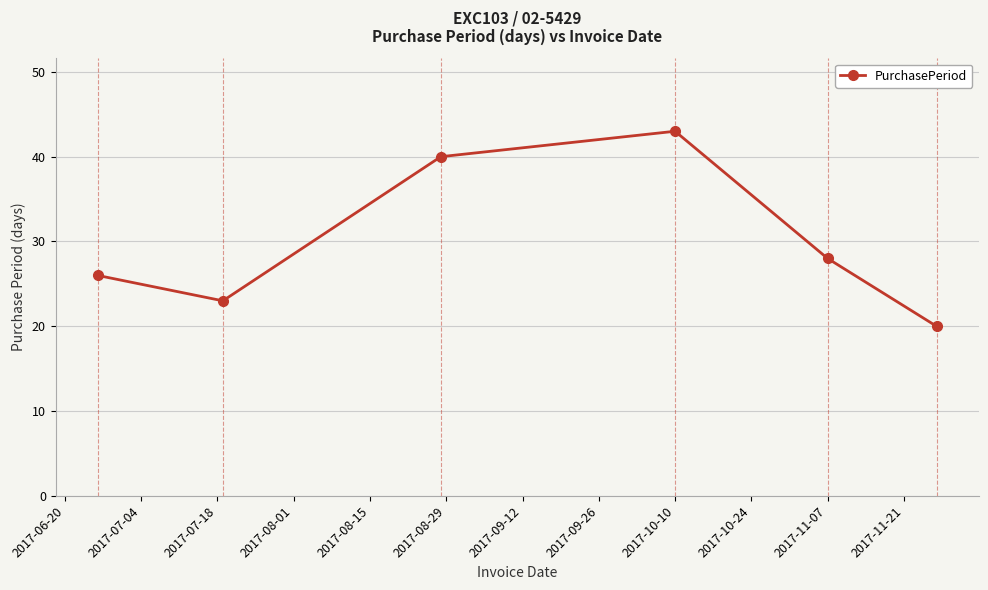

Reading left to right, extract all data points from this chart.

26	23	40	43	28	20